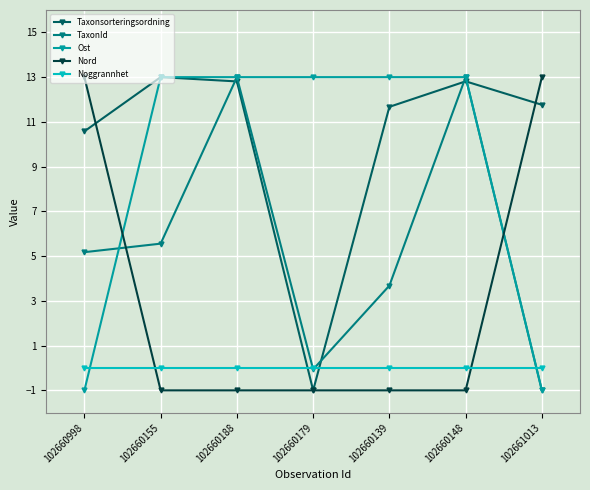

Reading left to right, extract all data points from this chart.

Taxonsorteringsordning: 10.6	13.0	12.8	-1.0	11.7	12.8	11.8
TaxonId: 5.2	5.6	13.0	-0.1	3.7	13.0	-1.0
Ost: -1.0	13.0	13.0	13.0	13.0	13.0	-1.0
Nord: 13.0	-1.0	-1.0	-1.0	-1.0	-1.0	13.0
Noggrannhet: 0.0	0.0	0.0	0.0	0.0	0.0	0.0